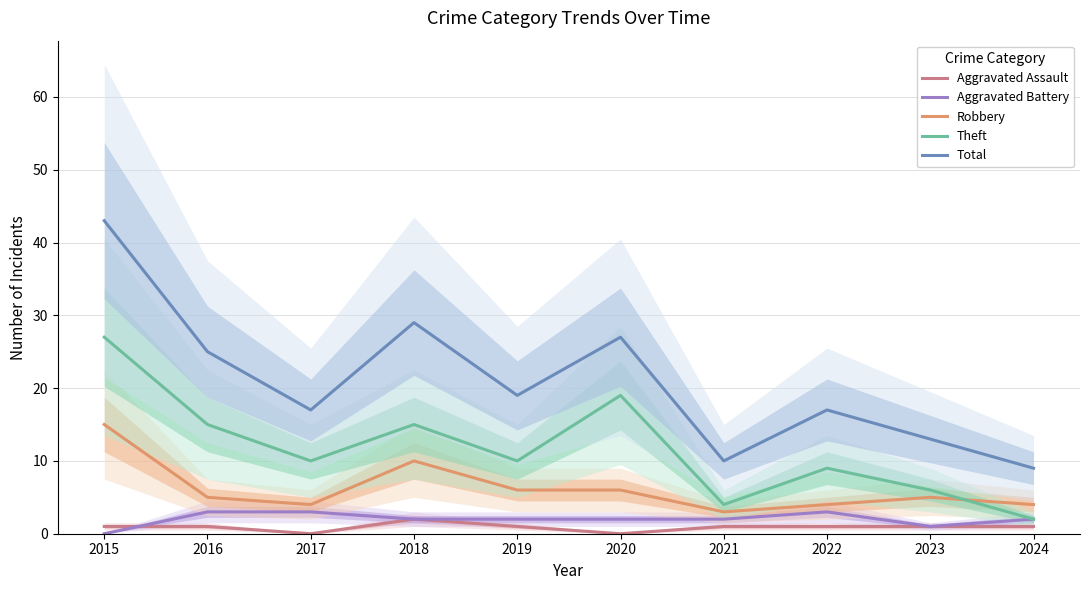

At which label does Aggravated Assault first exceed 1?

2018